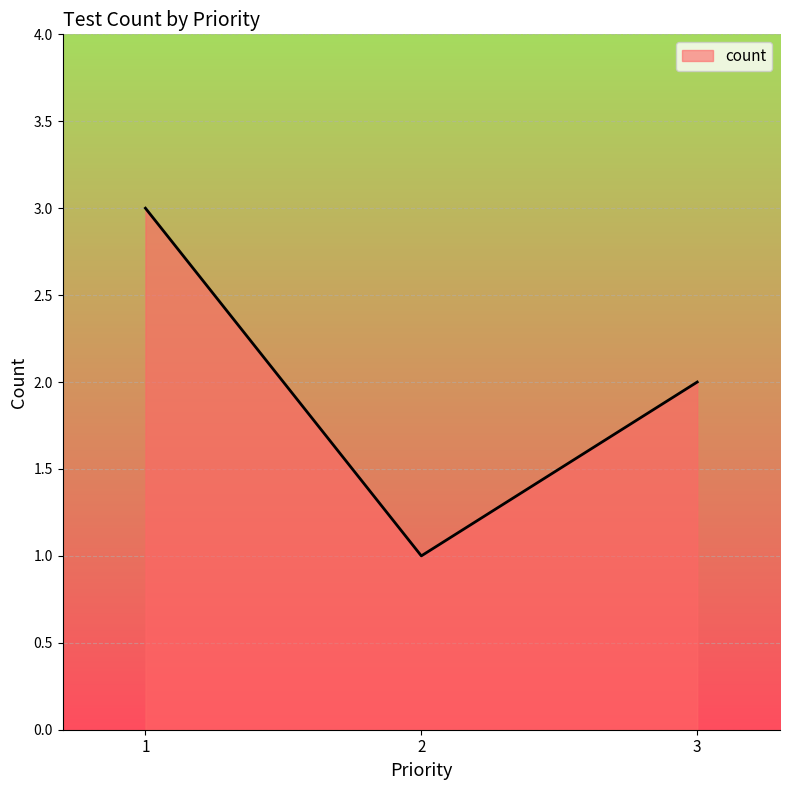

Does the chart display data point markers on the line(s)?

No